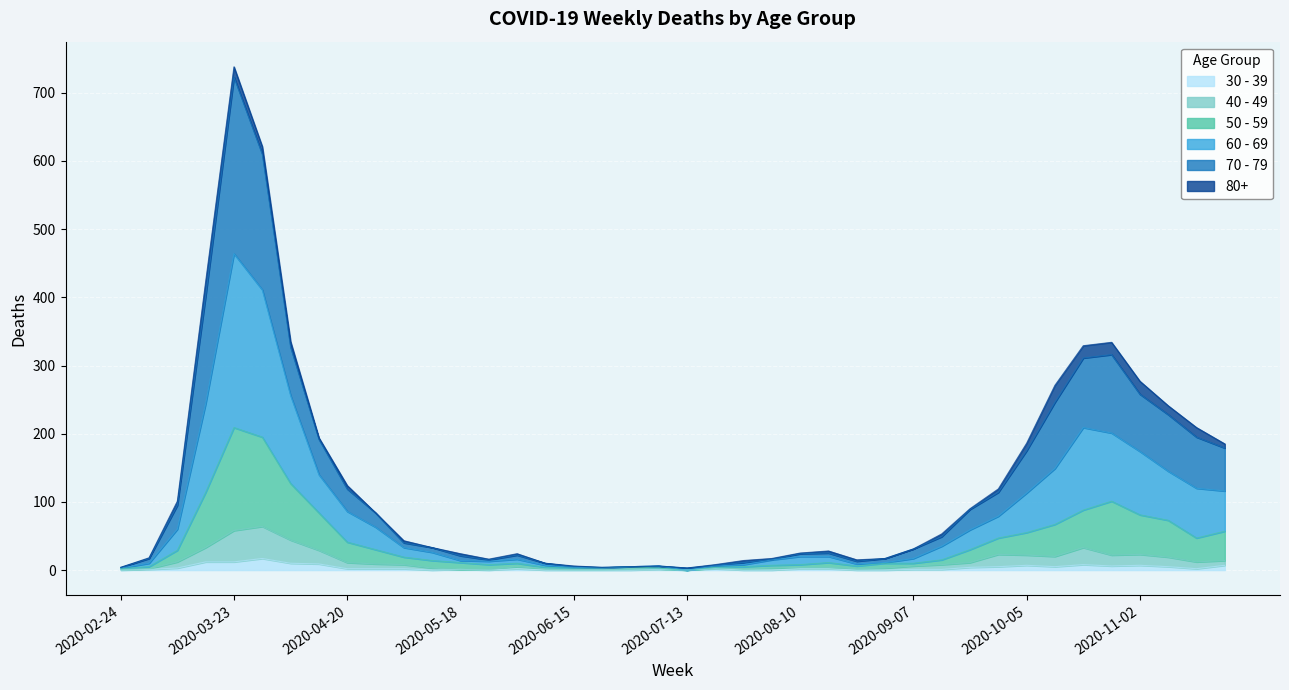

At which category is the sum across all series the highest?

2020-03-23